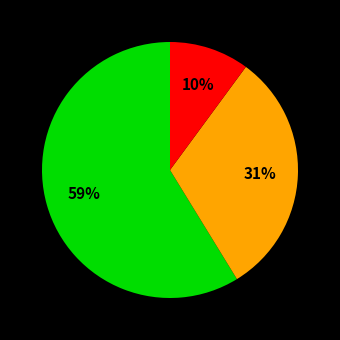

Does any single category account for the majority?

Yes